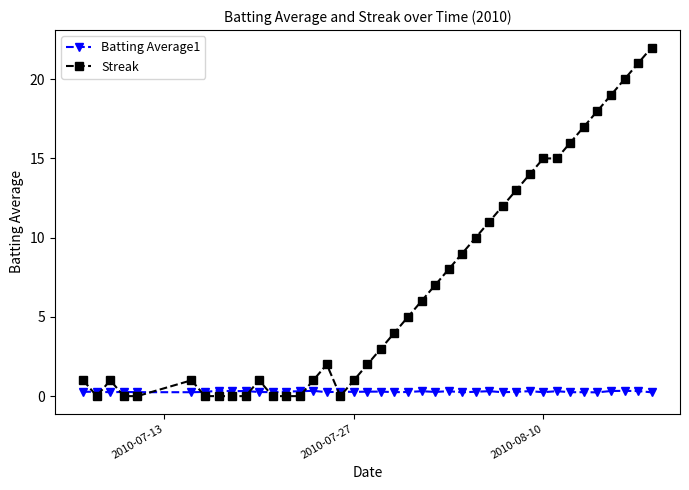

Which series has the largest total across all categories?

Streak